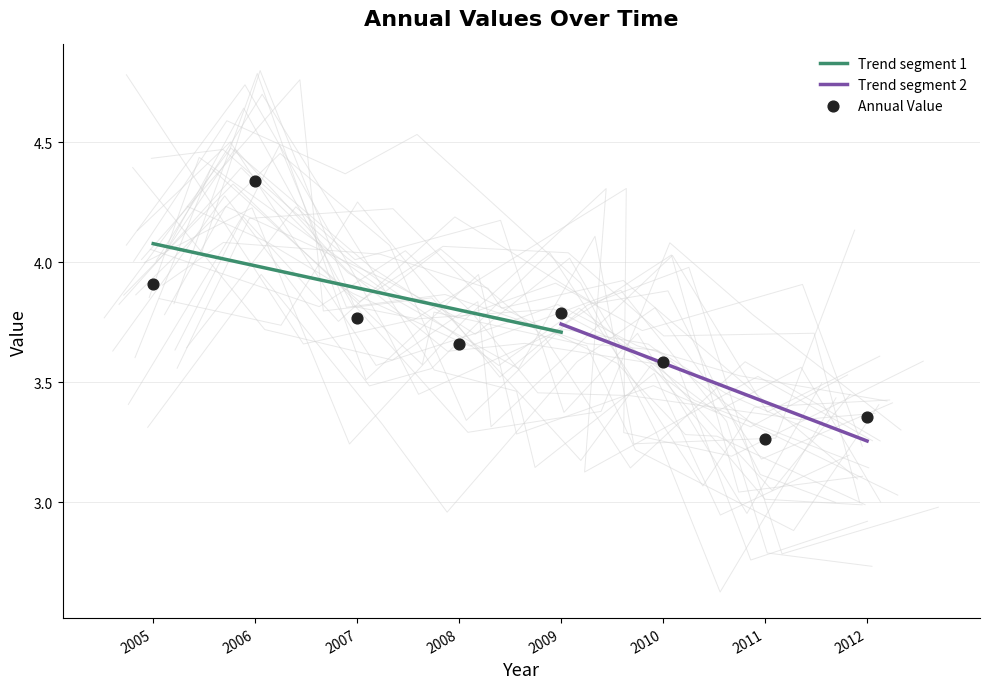

Which category has the lowest value in the Trend segment 1 series?

2009